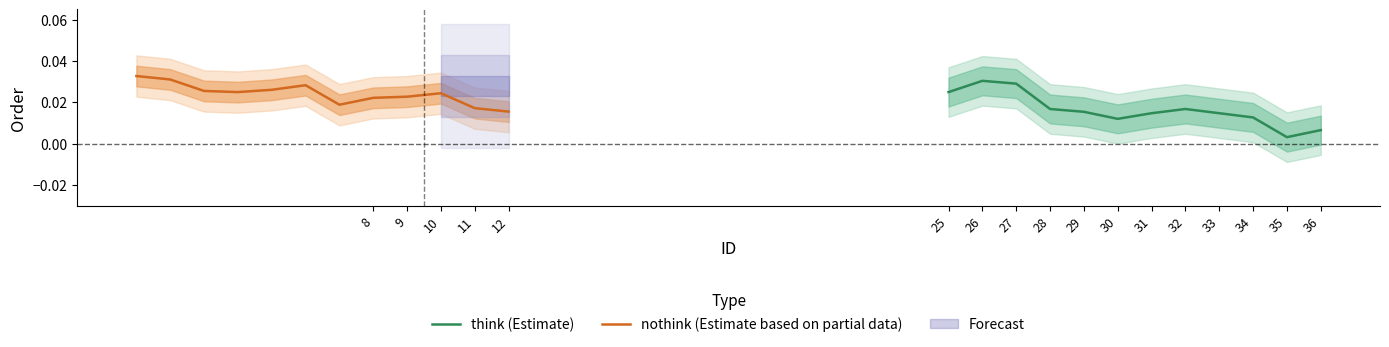

The value of nothink (Estimate based on partial data) at 29 is 0.0. True or false?

False